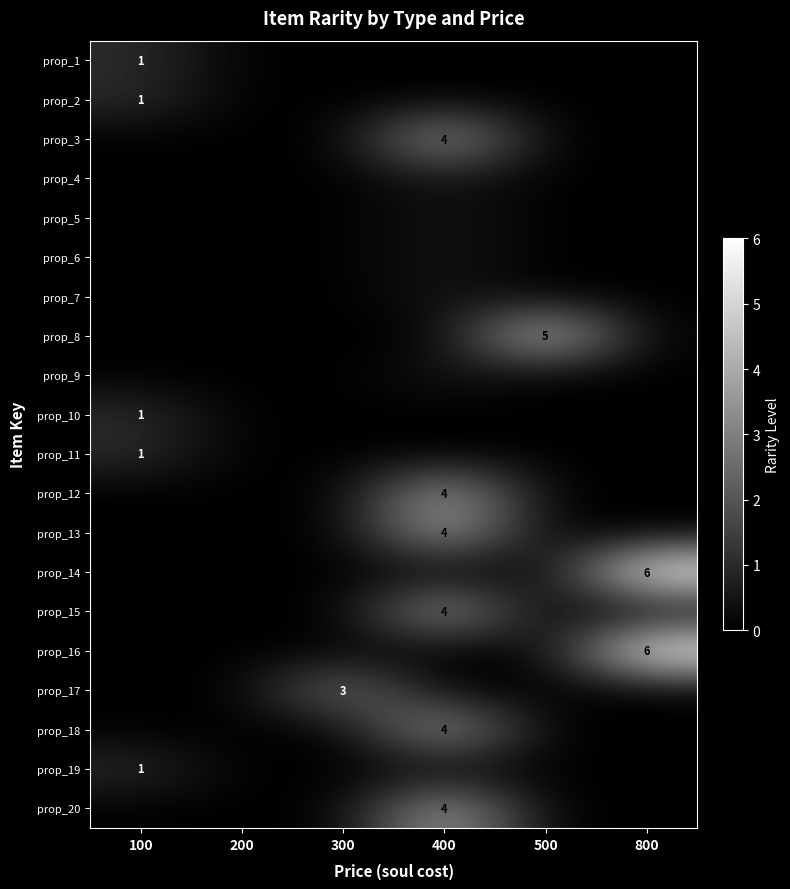

The prop_18 series shows 0.9 at 400. True or false?

False